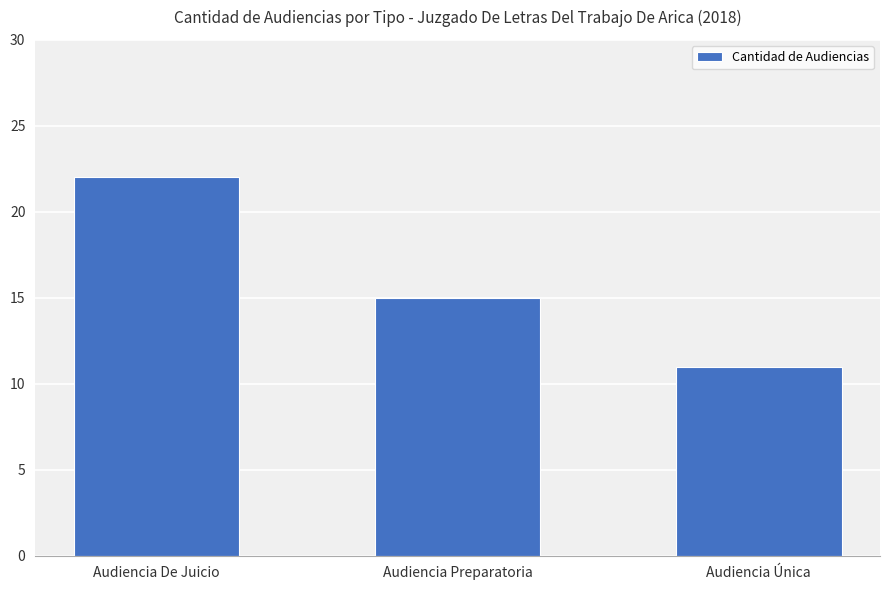

How many categories are shown in the chart?

3